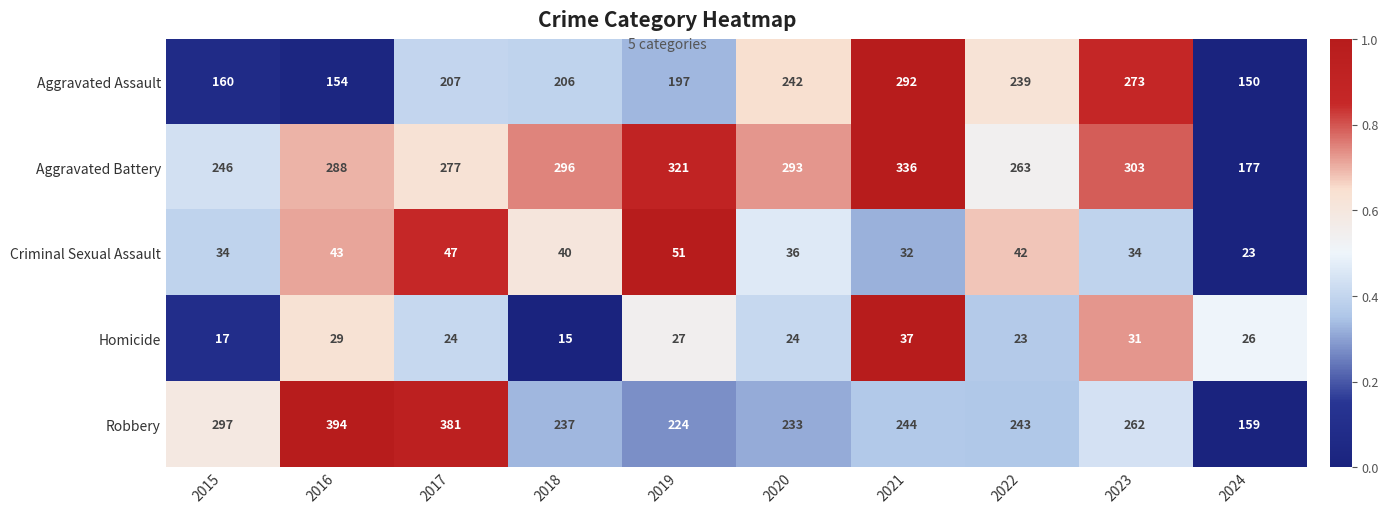

How many series are shown in this chart?

5